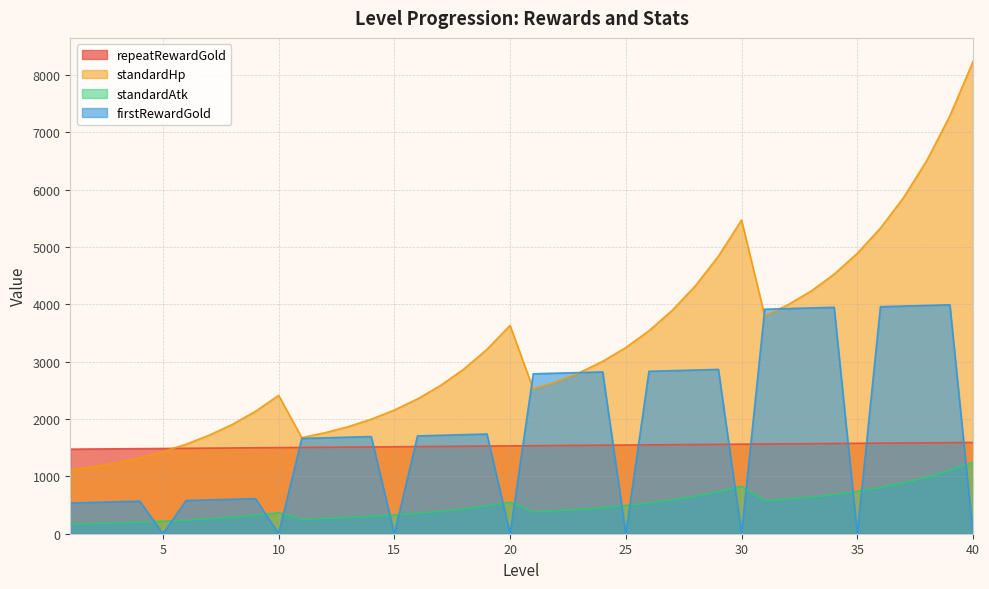

How many data points does each series have?

40